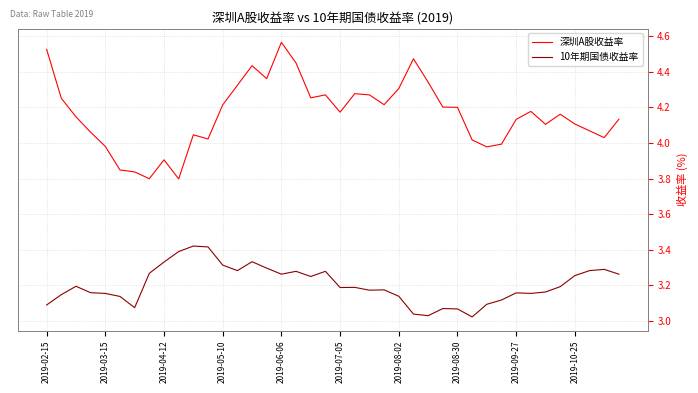

What is the difference between the maximum and minimum values in the 深圳A股收益率 series?

0.8